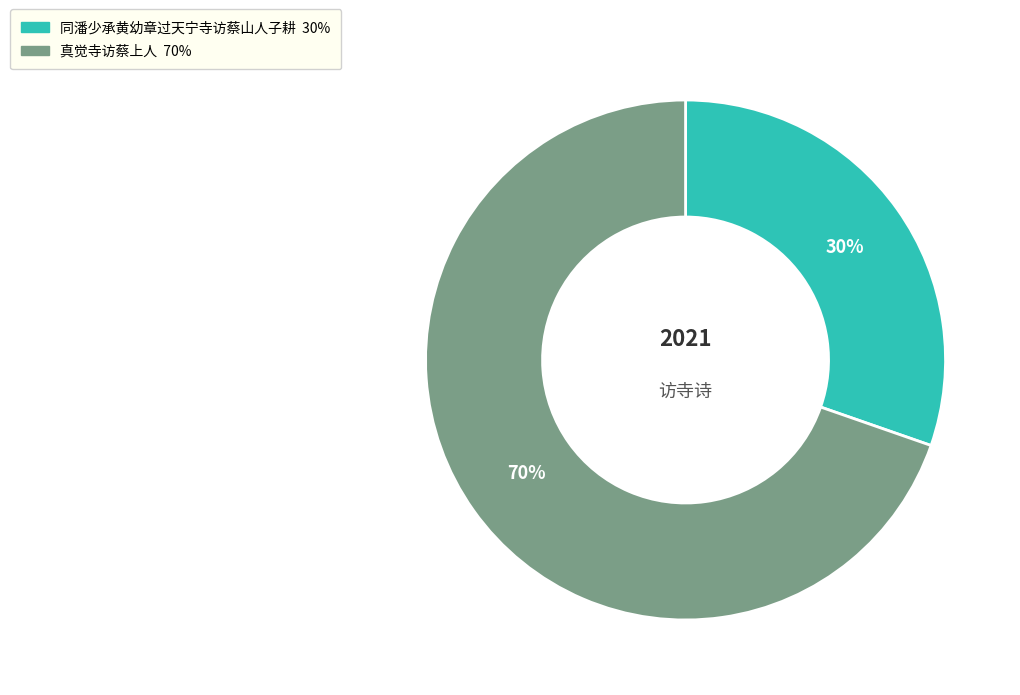

Does any single category account for the majority?

Yes